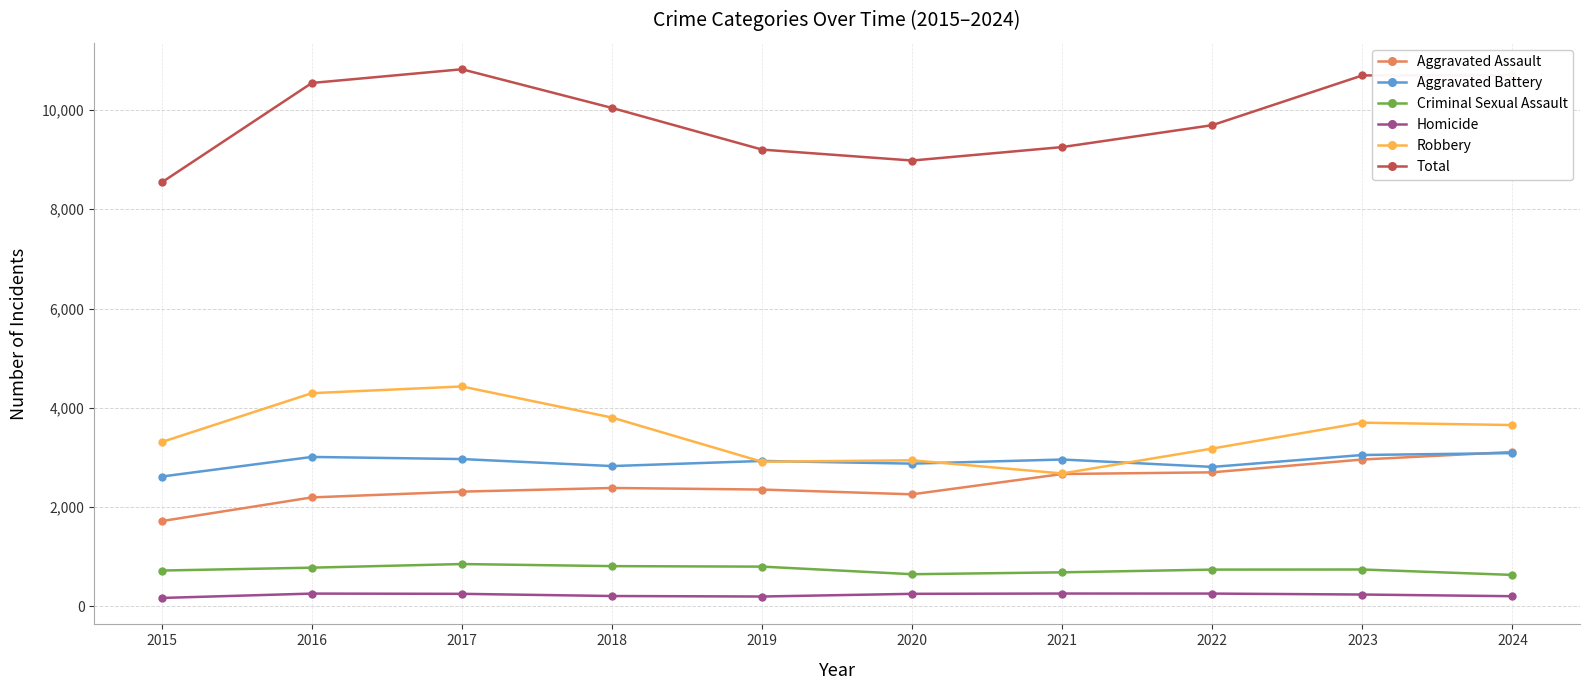

Which series has the widest spread of values?

Total